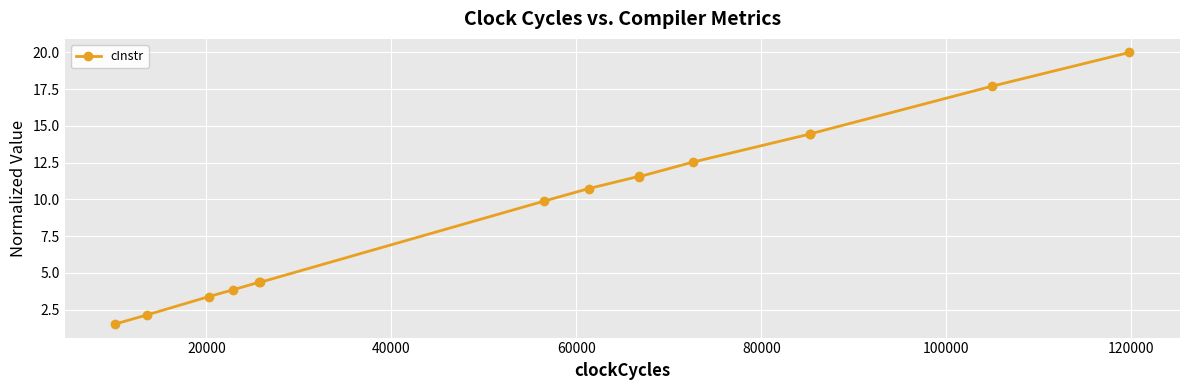

True or false: there are more than 0 points higher than both neighbors.

True